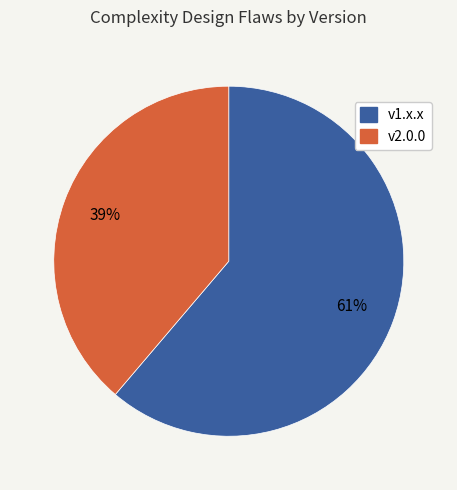

Is there any slice that represents more than half of the pie?

Yes